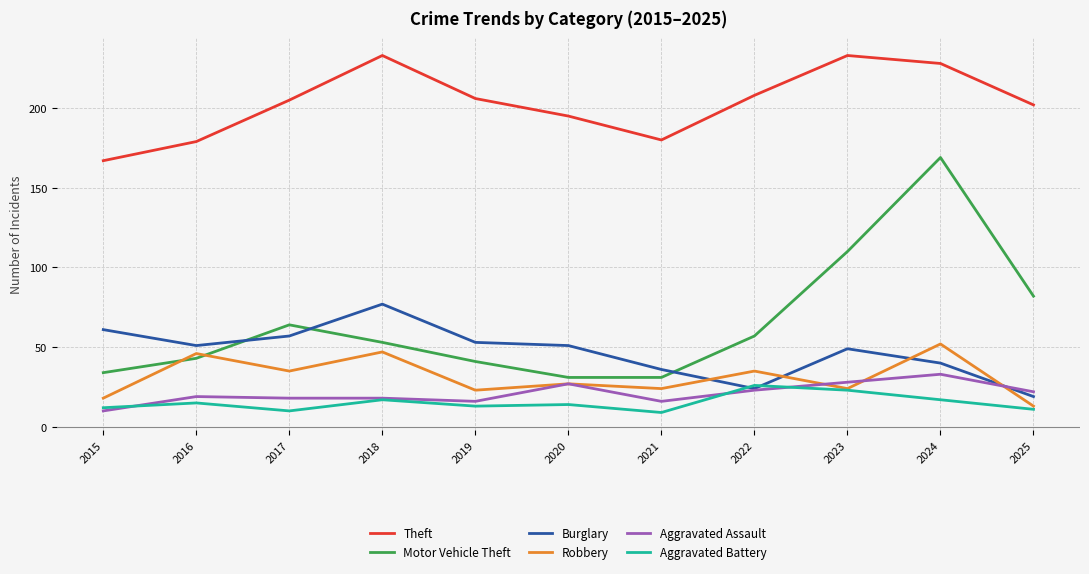

True or false: Burglary and Theft intersect in this chart.

False